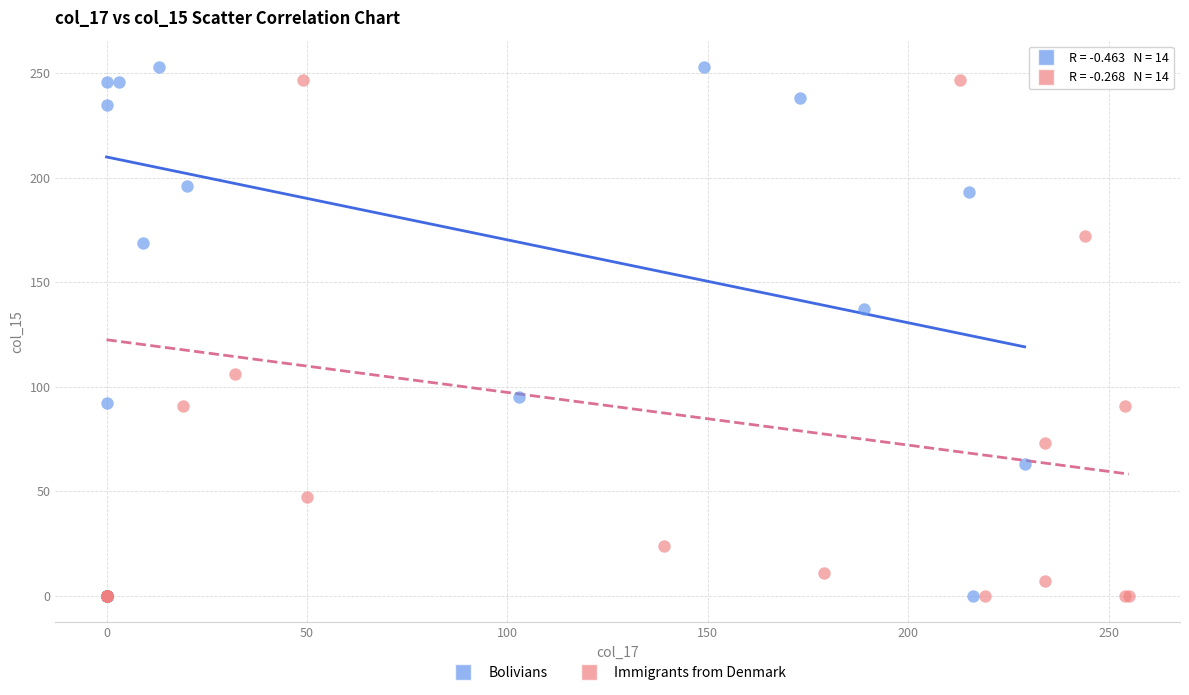

Which series contains the highest Y value?

Bolivians